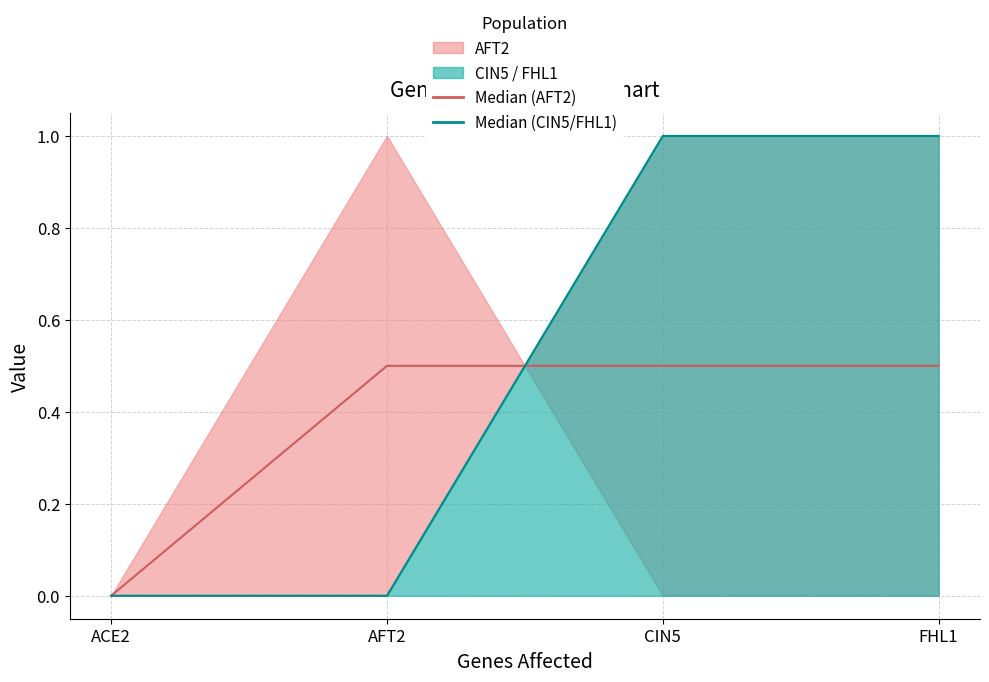

Between AFT2 and FHL1, which is larger?

AFT2